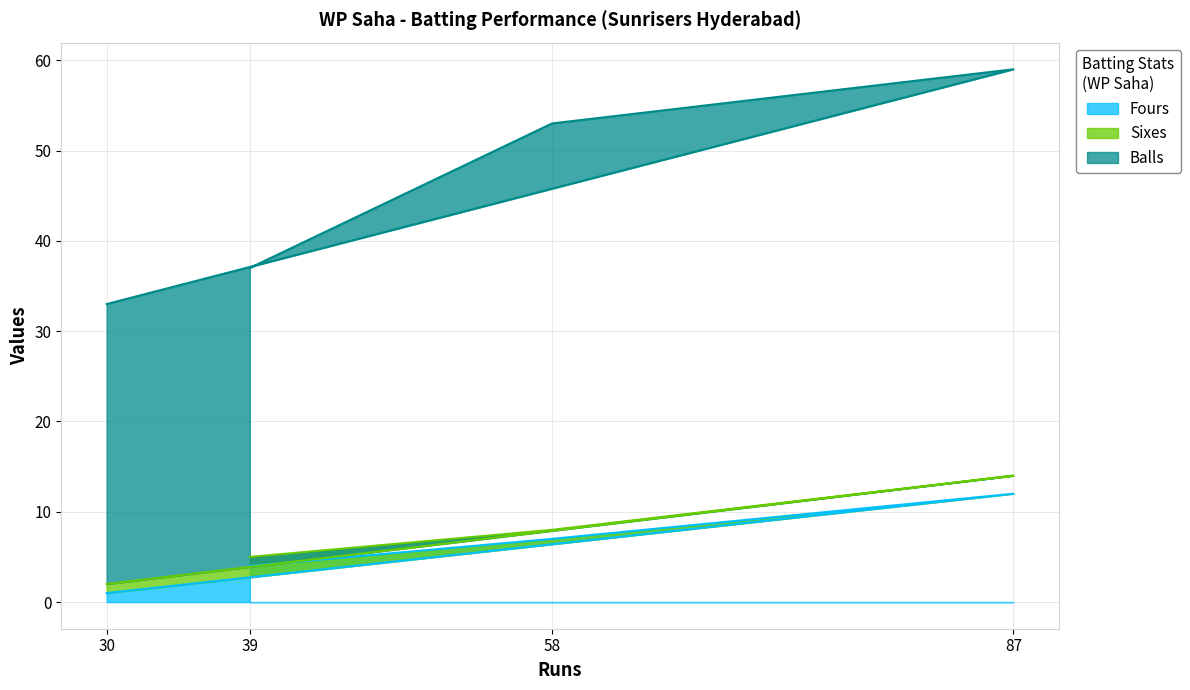

What are all the series names shown in the legend?

Fours, Sixes, Balls